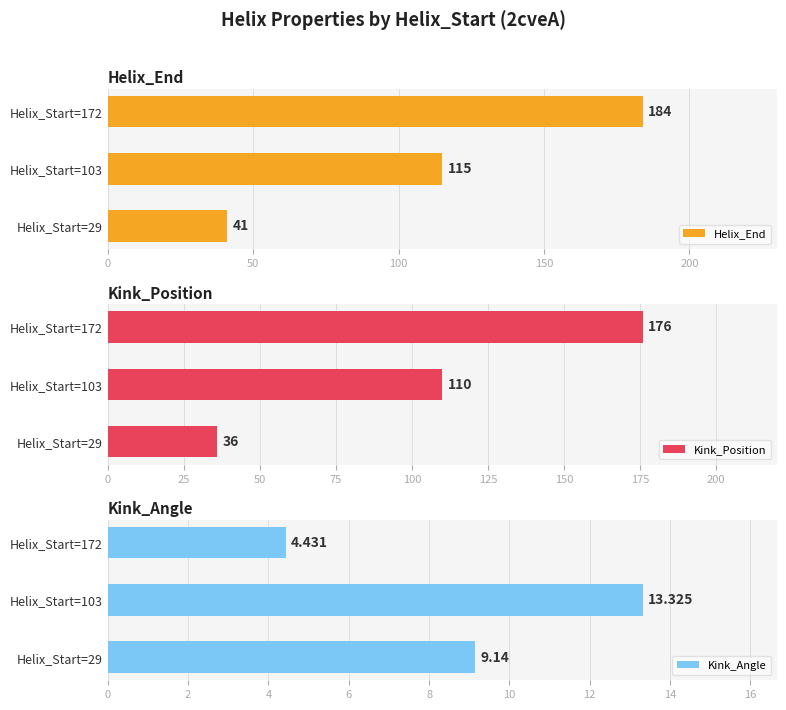

Rank the categories by Helix_End value from lowest to highest.

Helix_Start=29, Helix_Start=103, Helix_Start=172